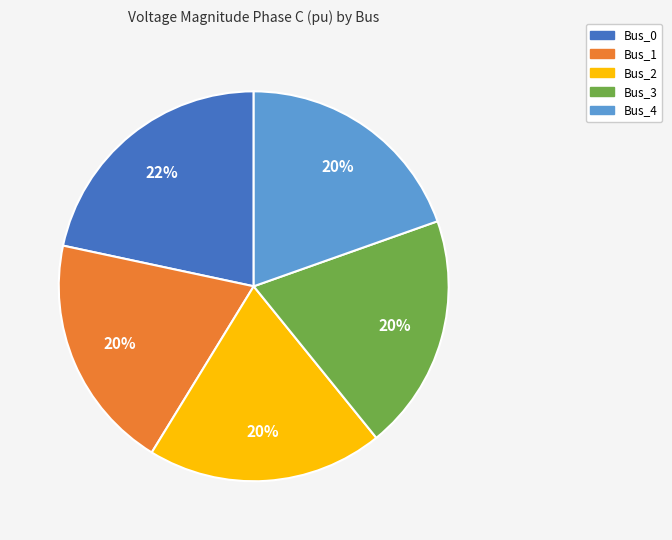

To the nearest percent, what is the combined percentage of Bus_1 and Bus_3?

39%